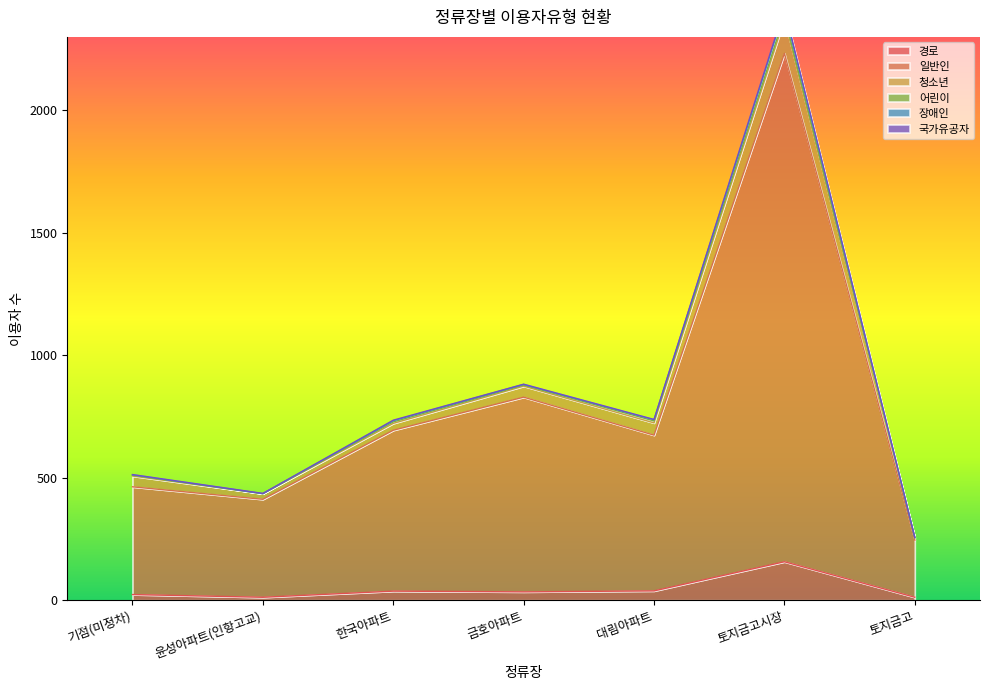

At which category is the sum across all series the highest?

토지금고시장